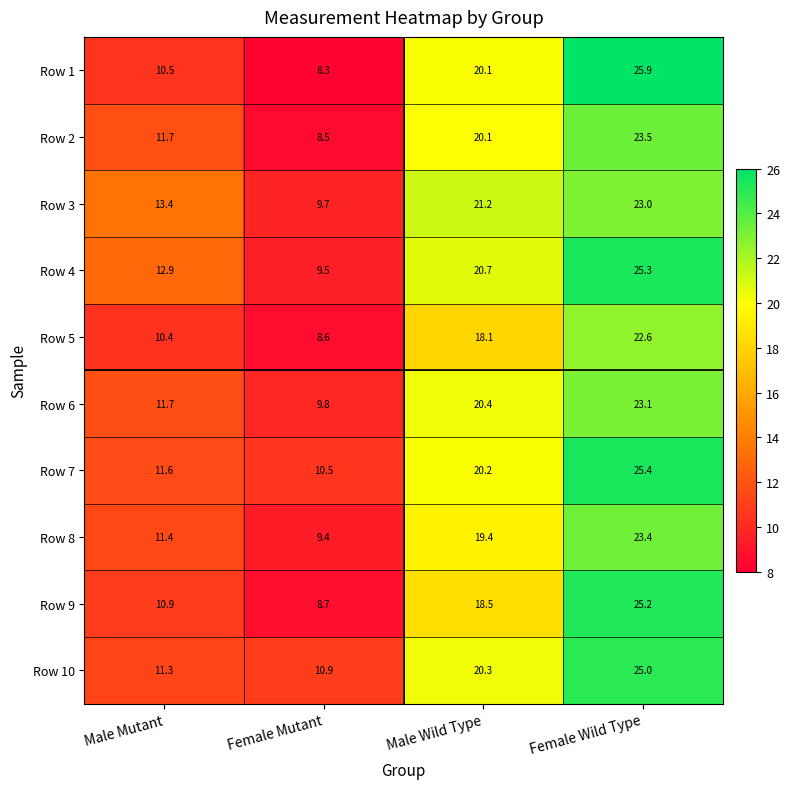

At which category is the sum across all series the highest?

Female Wild Type